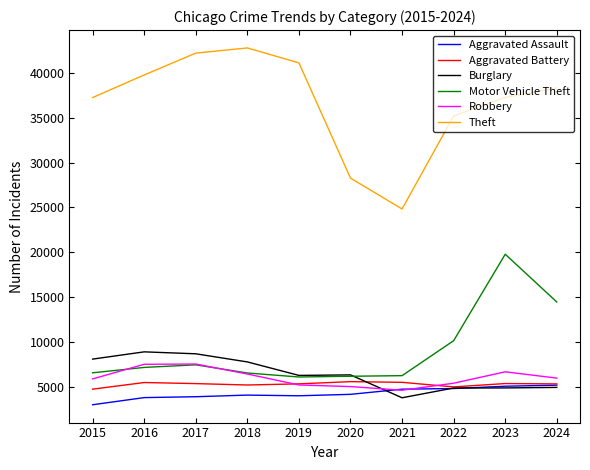

At which label is Motor Vehicle Theft closest to 12926?

2024